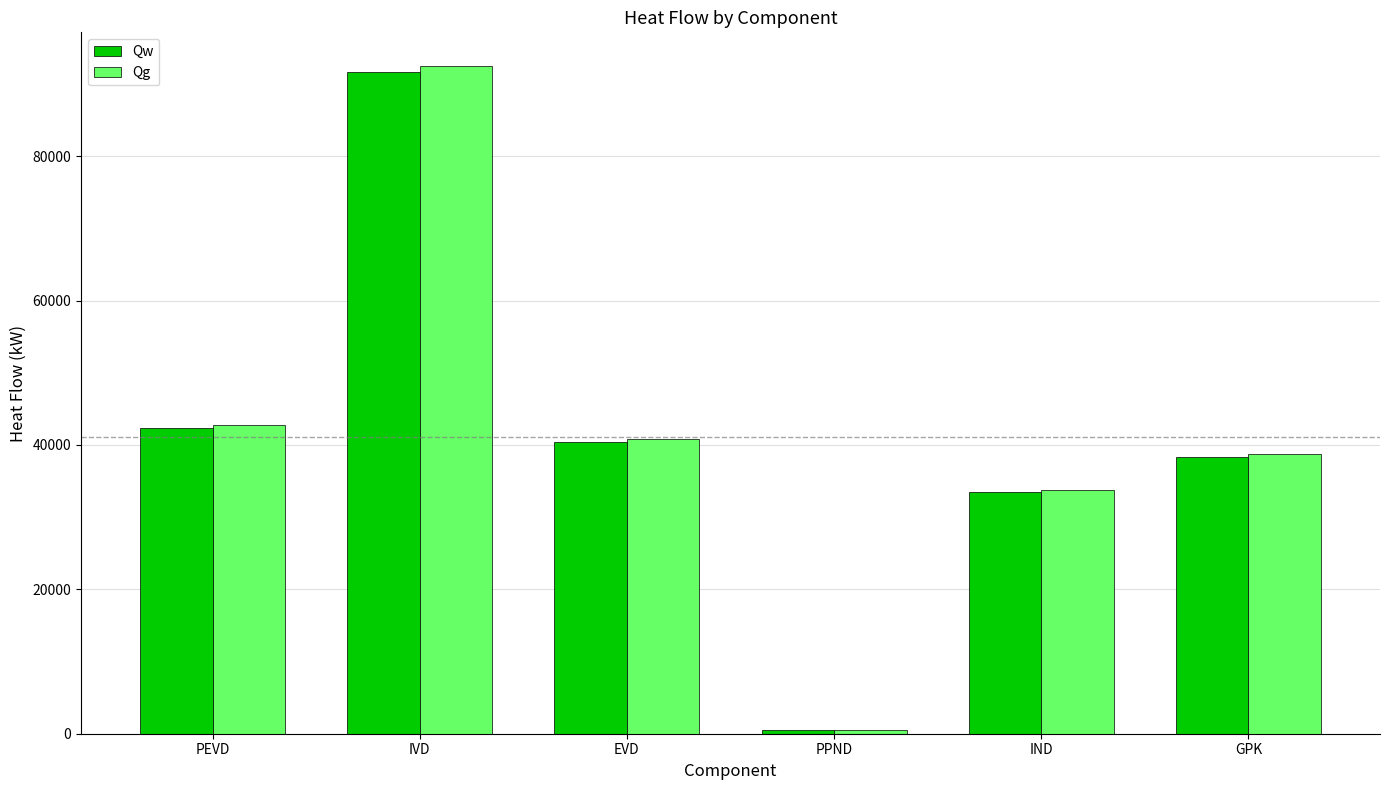

Reading left to right, transcribe all the data shown in this chart.

Qw: PEVD=42377.8	IVD=91591.4	EVD=40381.3	PPND=515.7	IND=33435.5	GPK=38307.9
Qg: PEVD=42805.8	IVD=92516.6	EVD=40789.2	PPND=520.9	IND=33773.2	GPK=38694.9